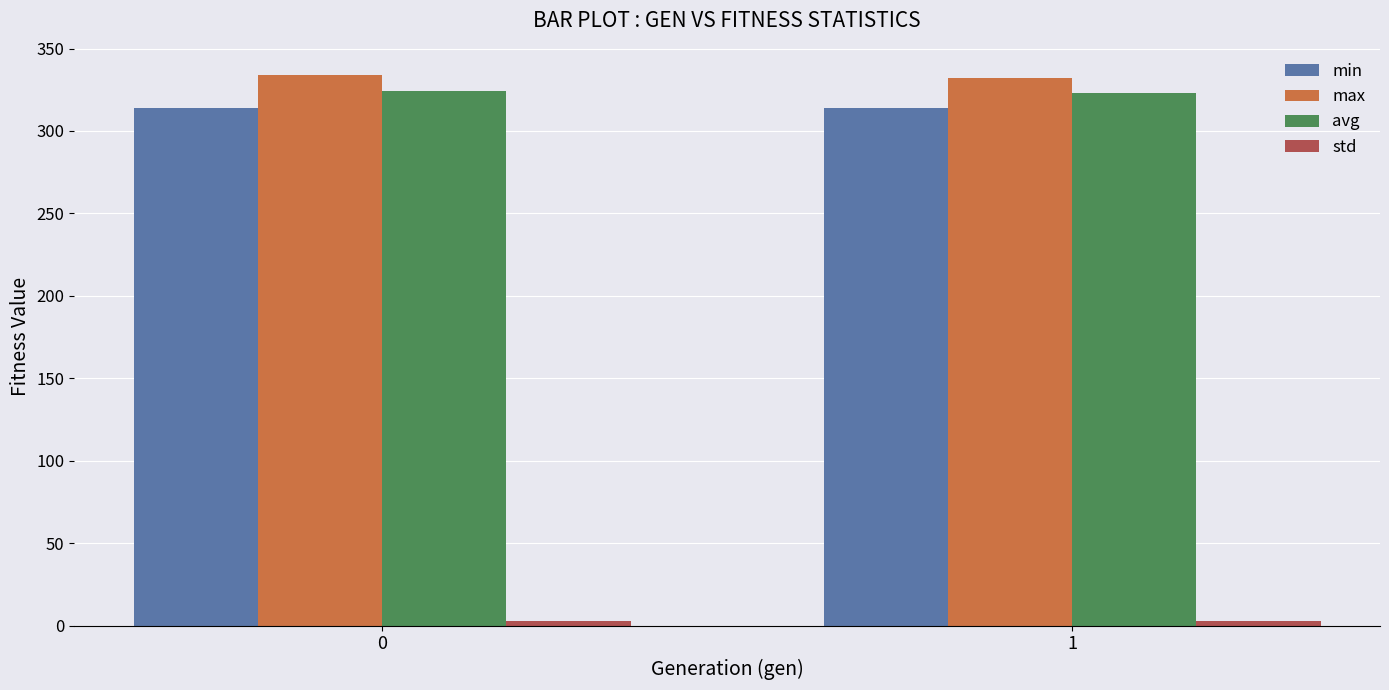

True or false: max has a value of 81.8 at 0.

False